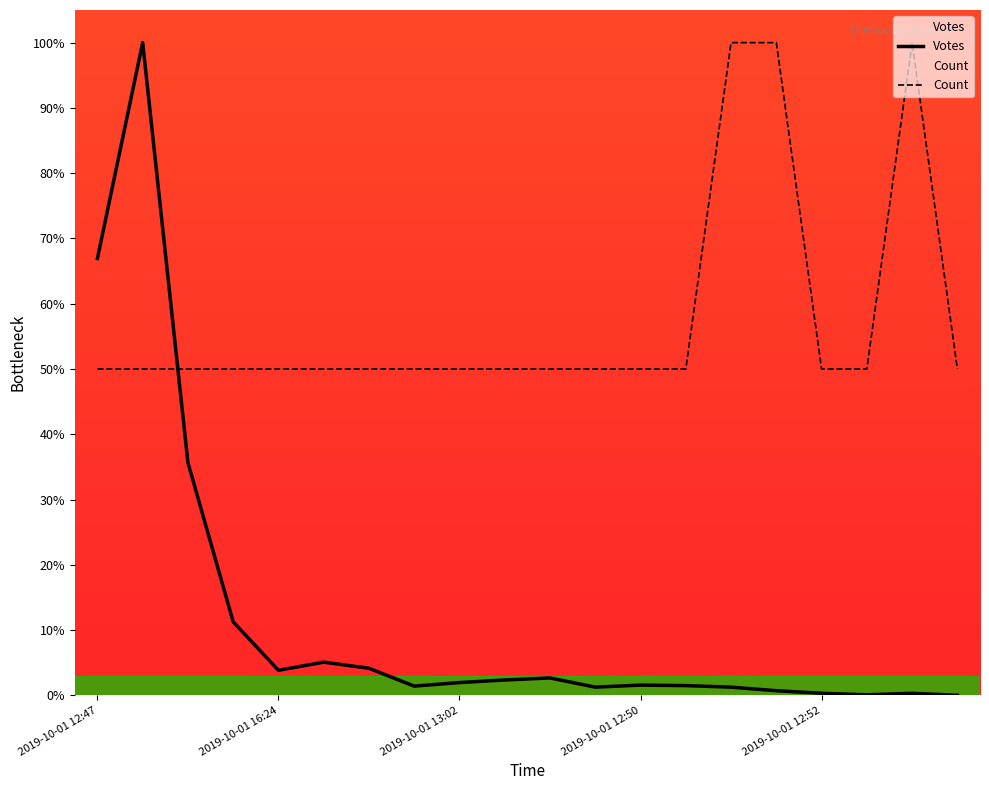

Is this an area chart (filled region under the line)?

No